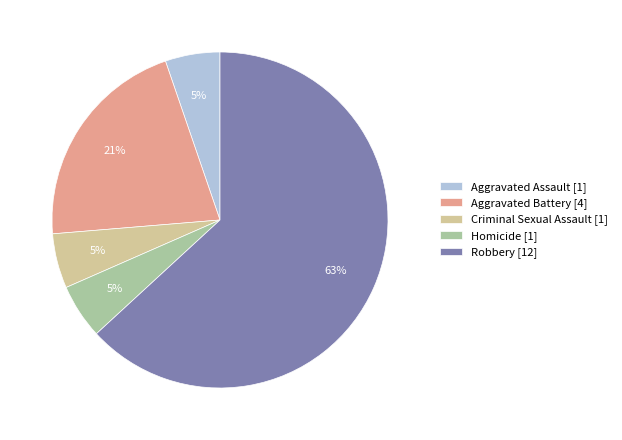

True or false: Aggravated Assault accounts for 5% of the total.

True